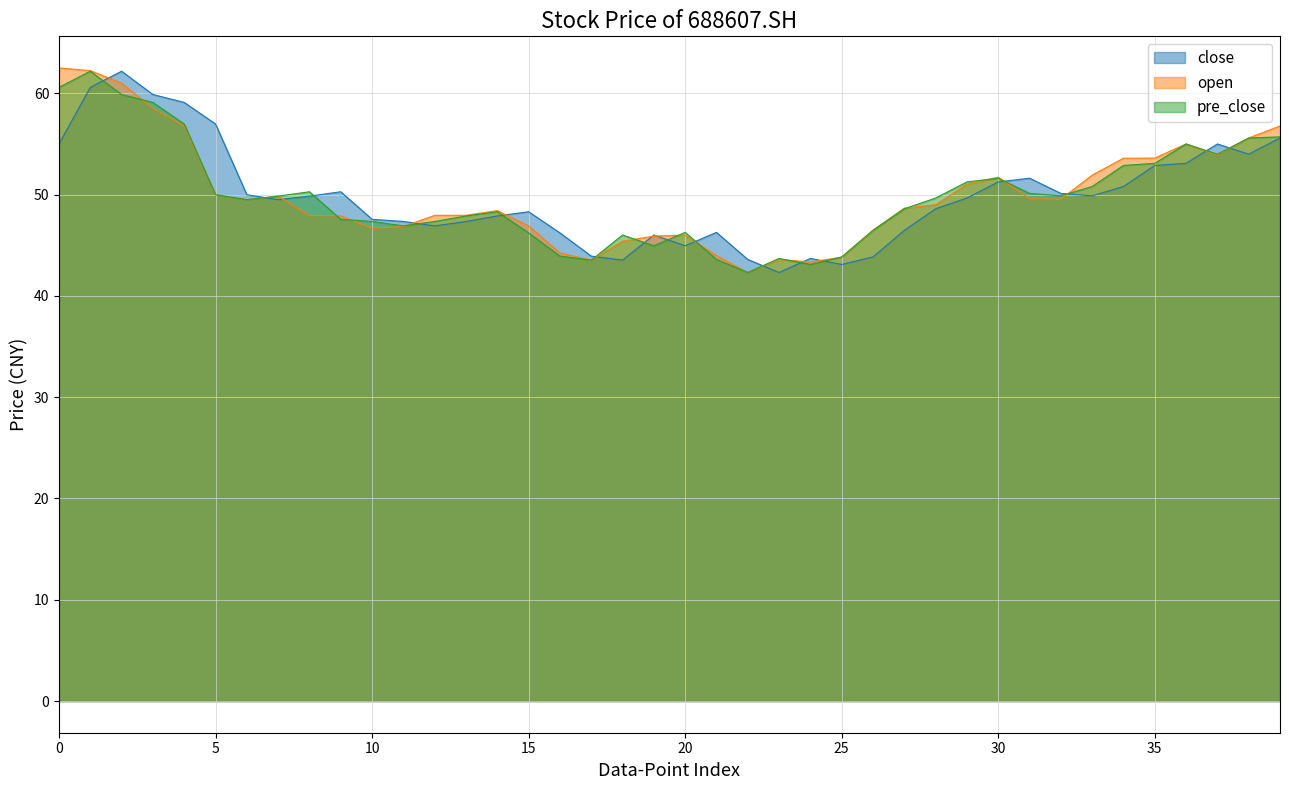

What is the value of the open point at the 17th from the left?

44.2